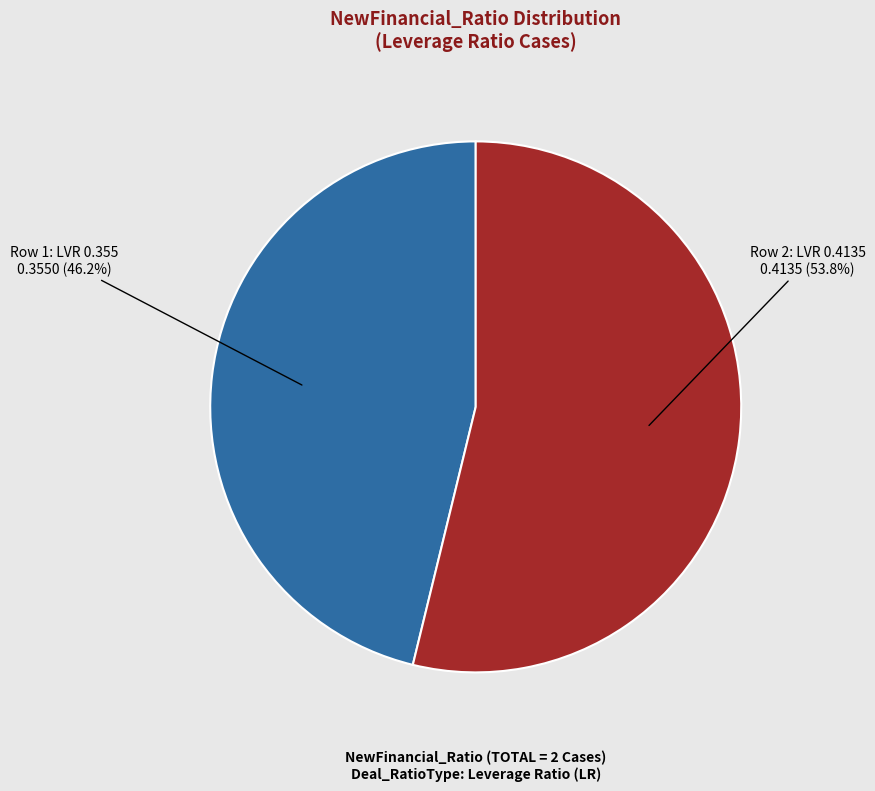

Which category has the smallest portion of the pie?

Row 1: LVR 0.355